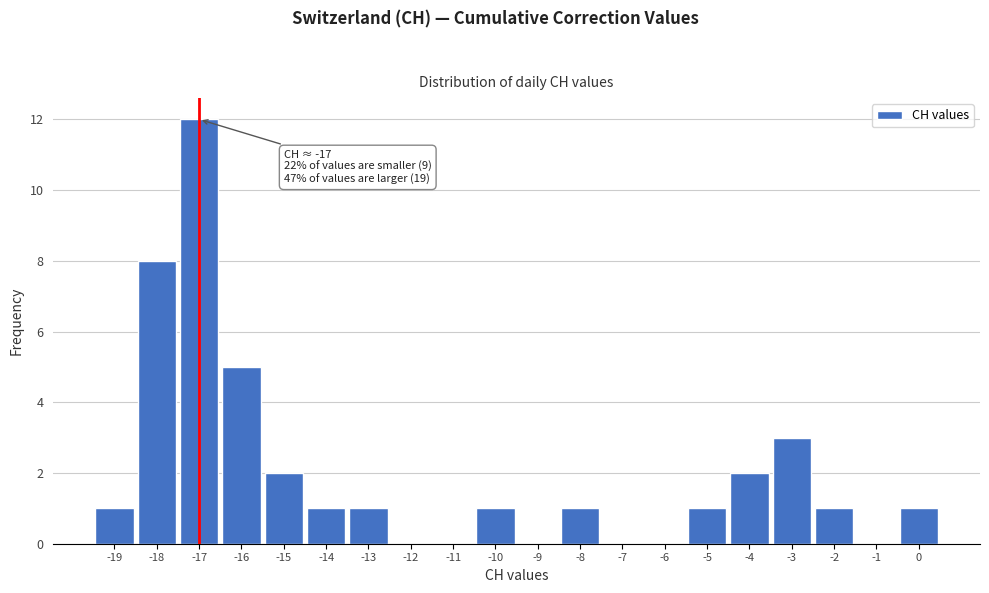

Over which range of the x-axis is the bar tallest?

-17.5 to -16.5